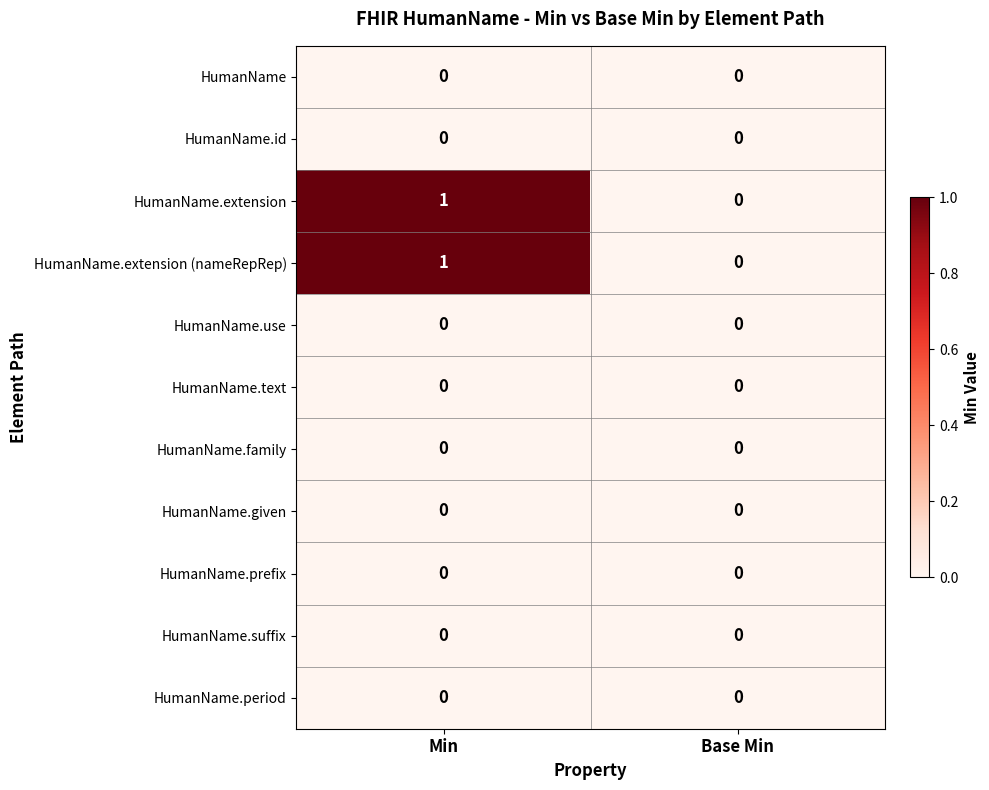

The value of HumanName.period at Min is 0. True or false?

True